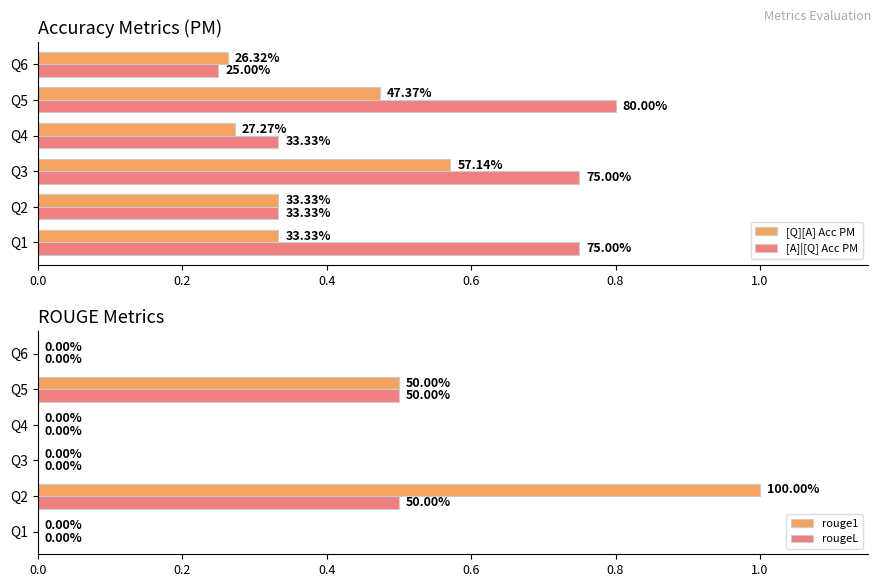

What is the sum of all rouge1 values?

1.5